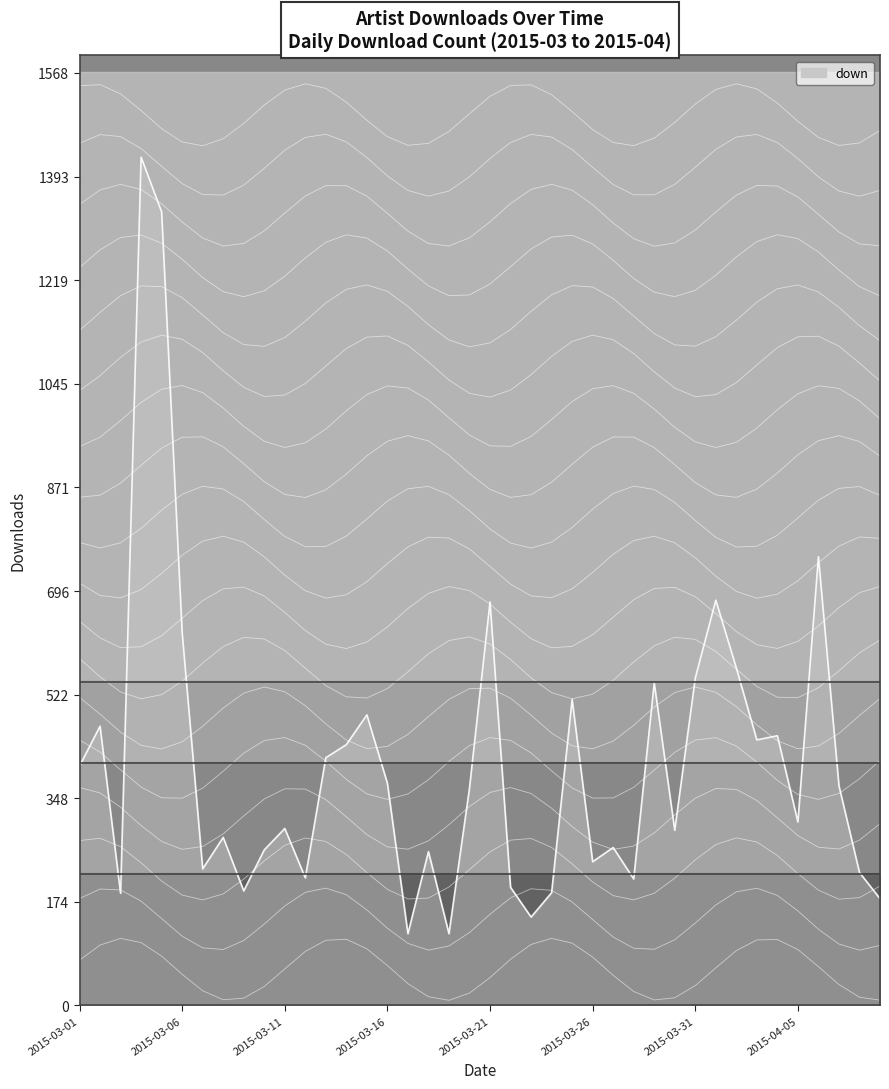

The value at 2015-04-06 is 201. True or false?

False